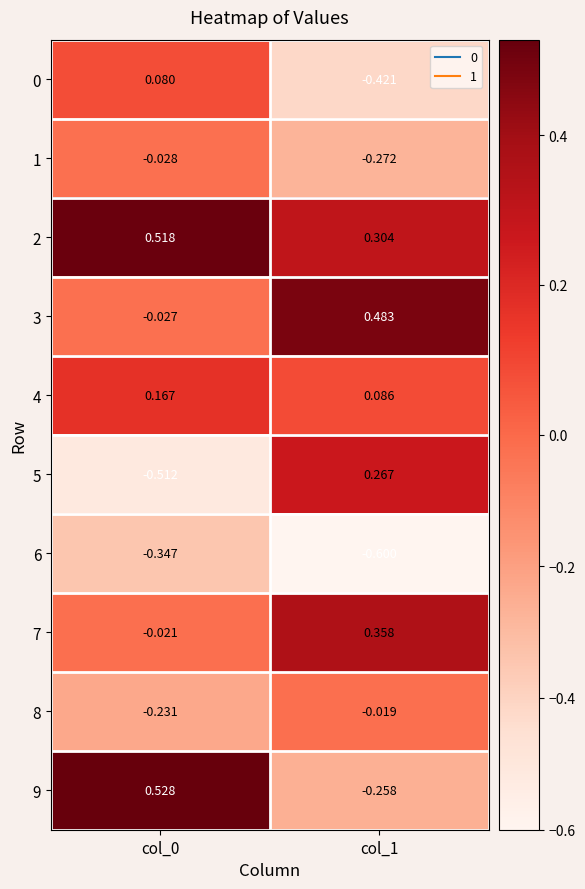

Is the value of 2 at col_1 greater than the value of 3 at col_0?

Yes